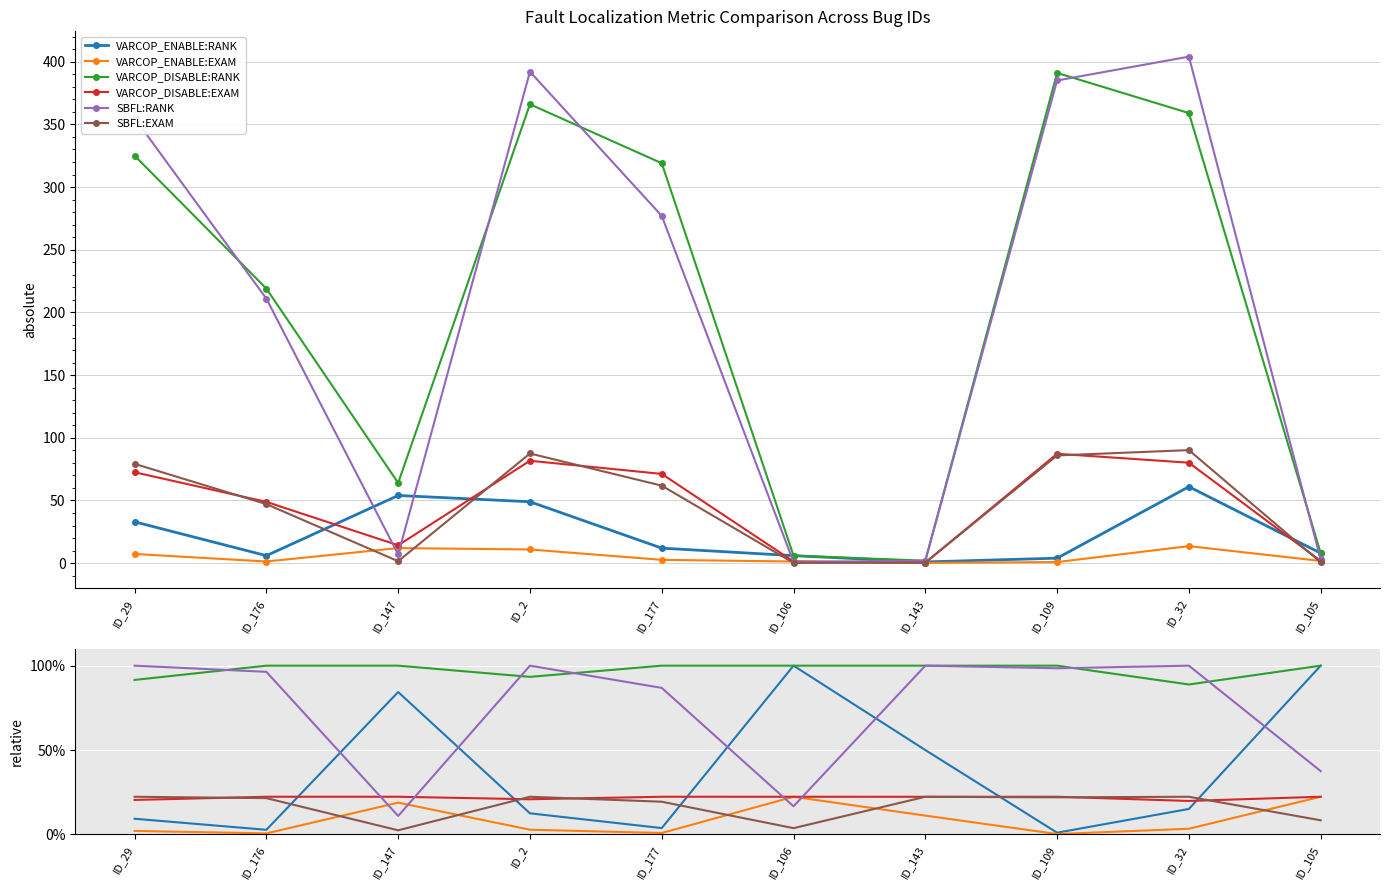

Between ID_176 and ID_29, which is larger?

ID_29